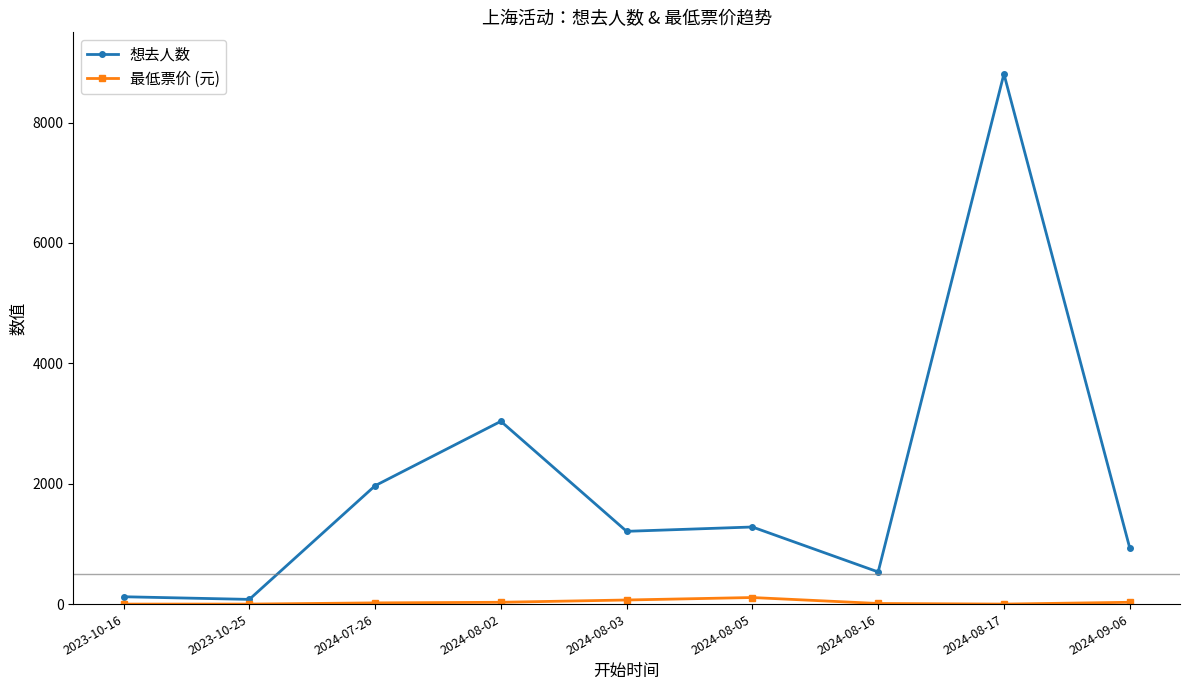

What is the approximate value of 最低票价 (元) at 2024-07-26, to the nearest 5?

20